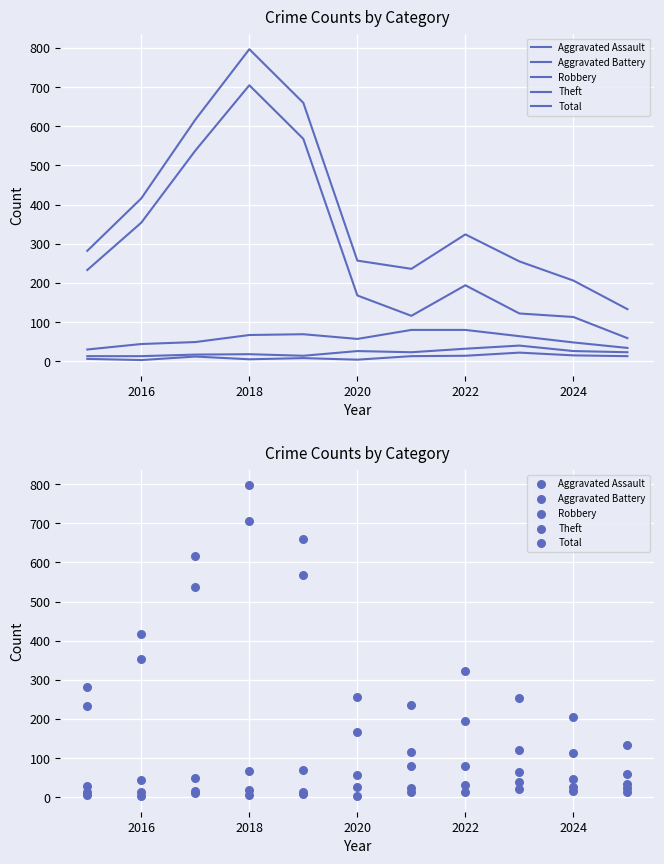

Which series has the largest total across all categories?

Total